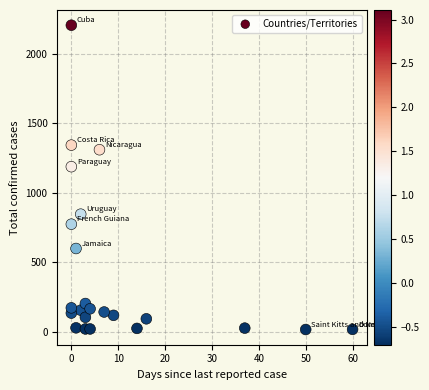

What Y value in the scatter plot is closest to 1110?

1187